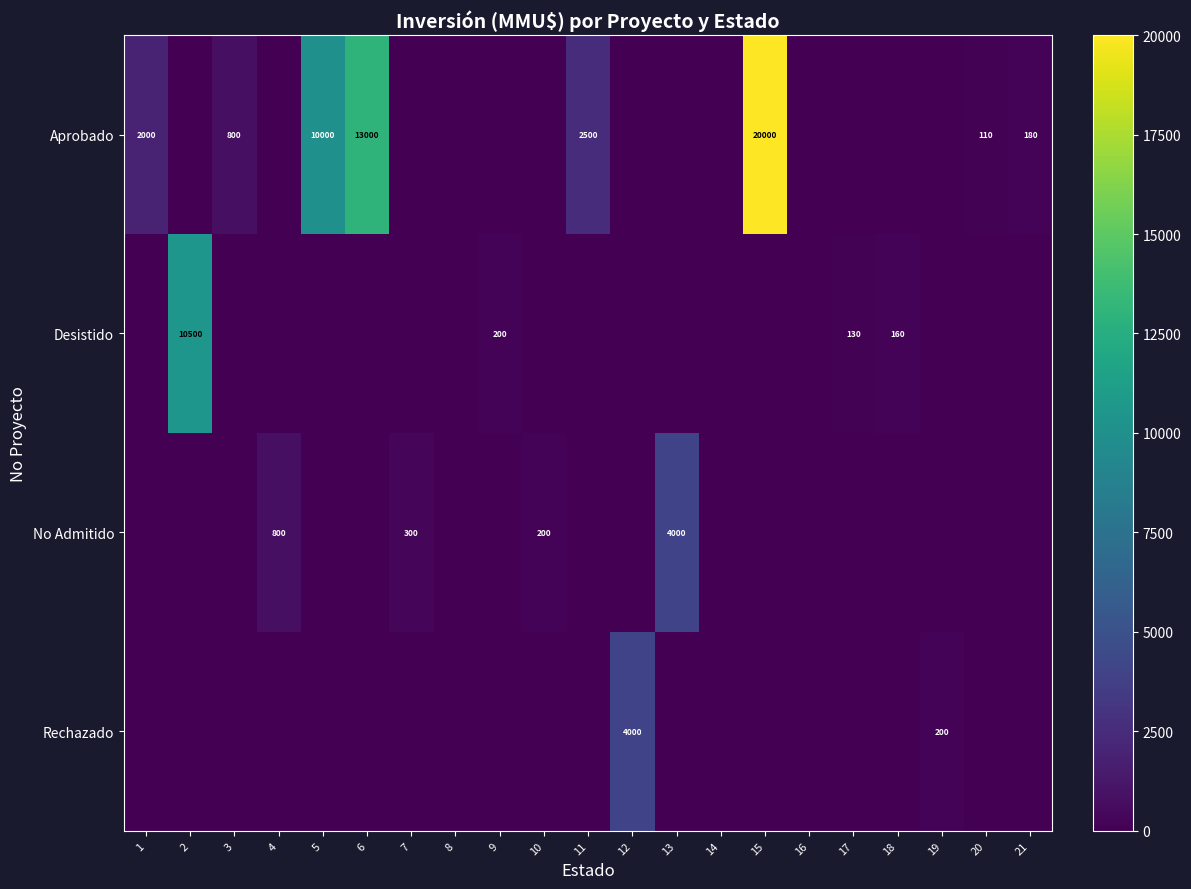

At which category is the sum across all series the highest?

15